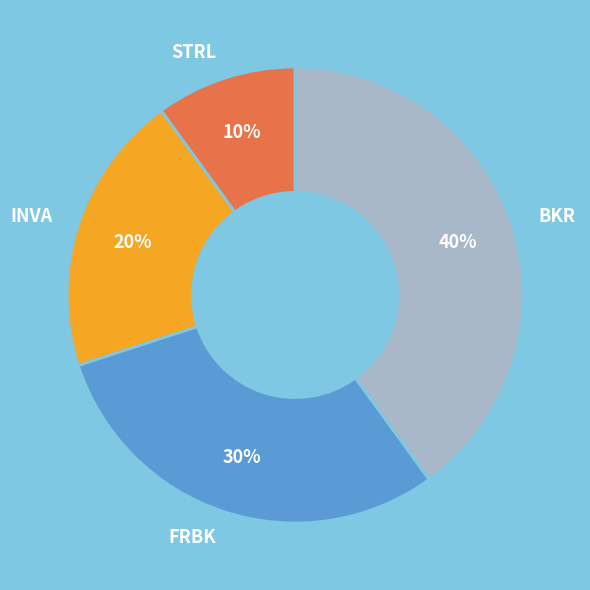

True or false: BKR accounts for 45% of the total.

False